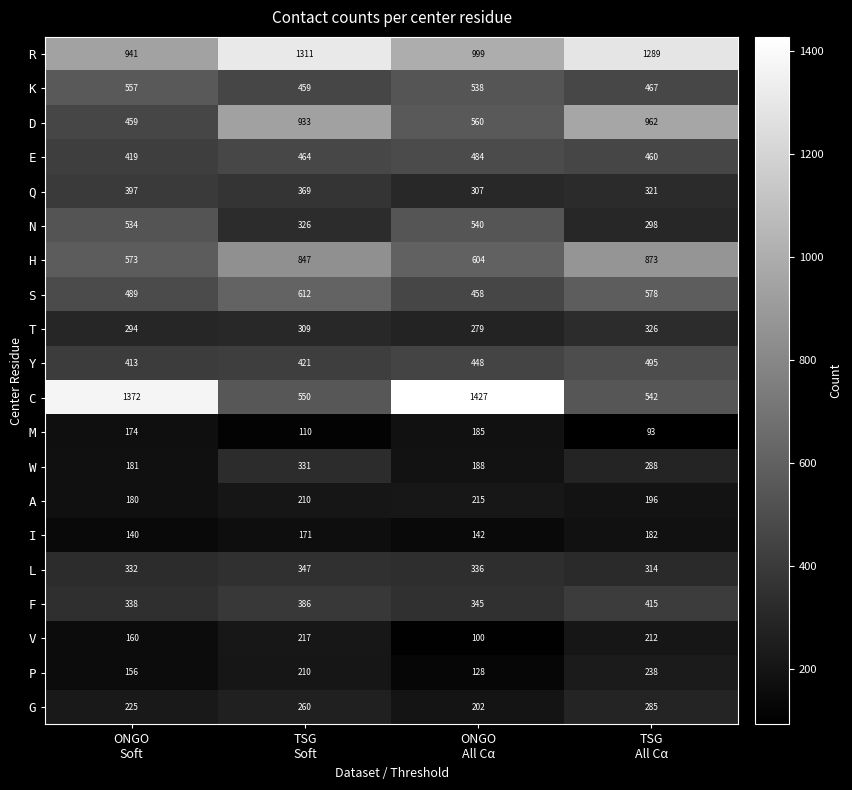

Count the number of categories in the chart.

4